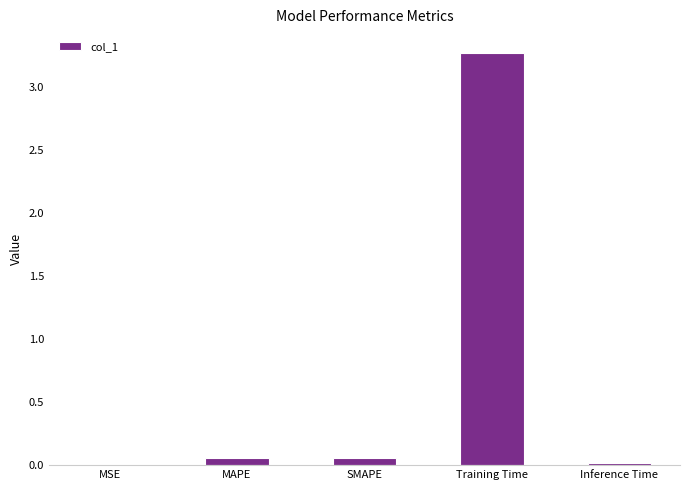

True or false: the data shows 0.0 at Inference Time.

True